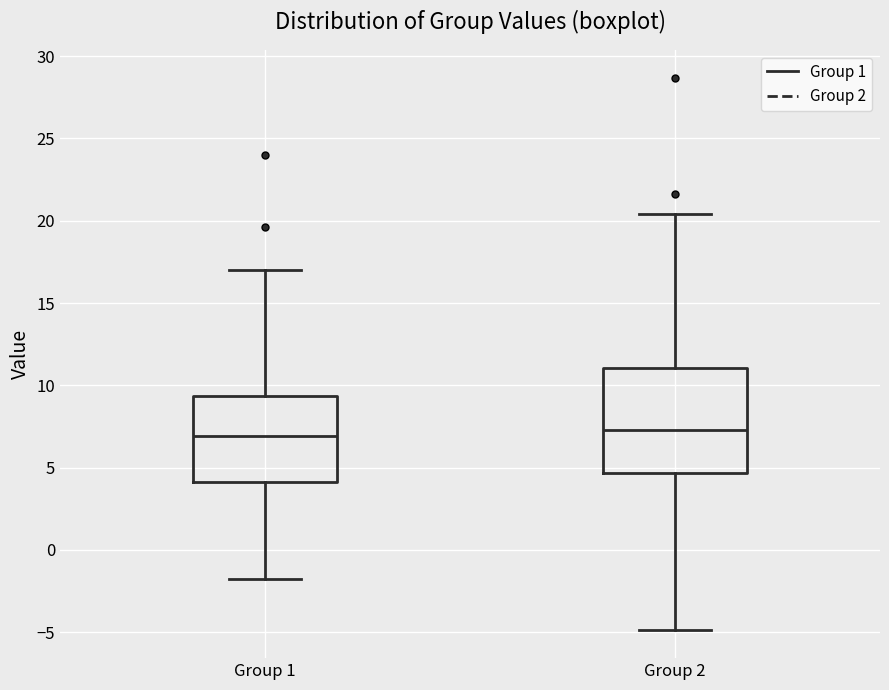

Where does the upper whisker of the box for Group 2 end on the y-axis? The values are not printed on the chart, so give them approximately, as read against the axis.

20.5